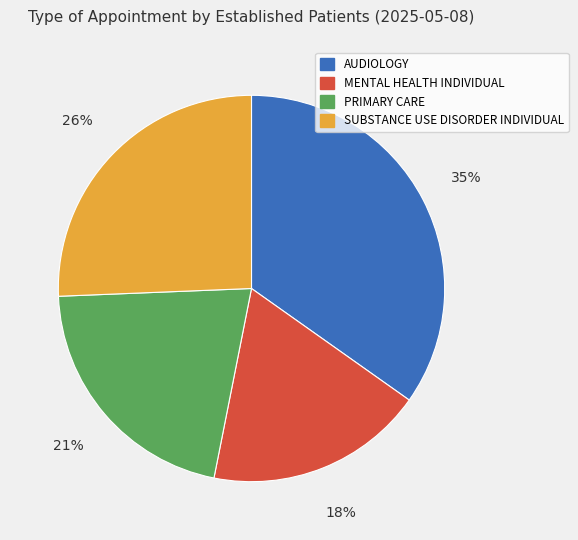

Is it true that SUBSTANCE USE DISORDER INDIVIDUAL is 38% of the pie?

False